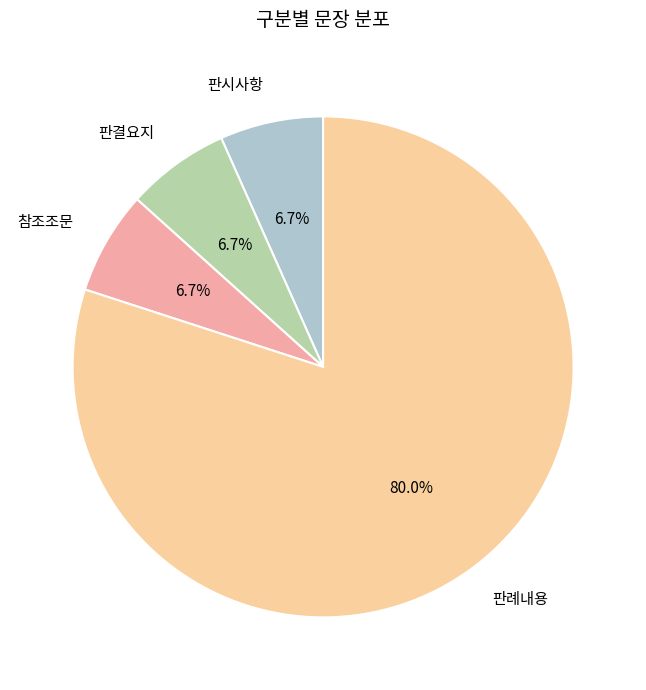

Is there any slice that represents more than half of the pie?

Yes